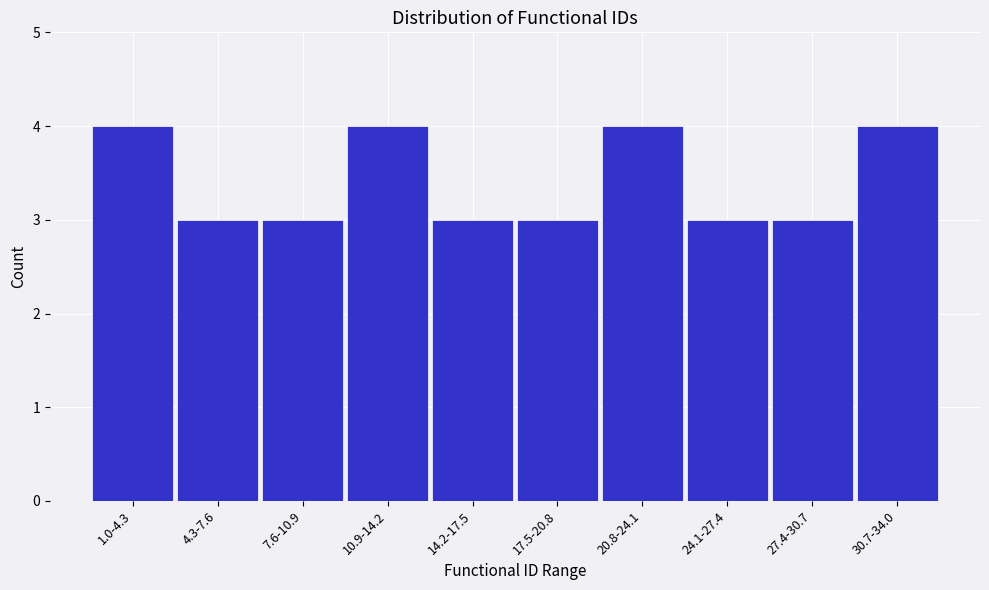

Reading right to left, extract all data points from this chart.

30.7-34.0=4	27.4-30.7=3	24.1-27.4=3	20.8-24.1=4	17.5-20.8=3	14.2-17.5=3	10.9-14.2=4	7.6-10.9=3	4.3-7.6=3	1.0-4.3=4